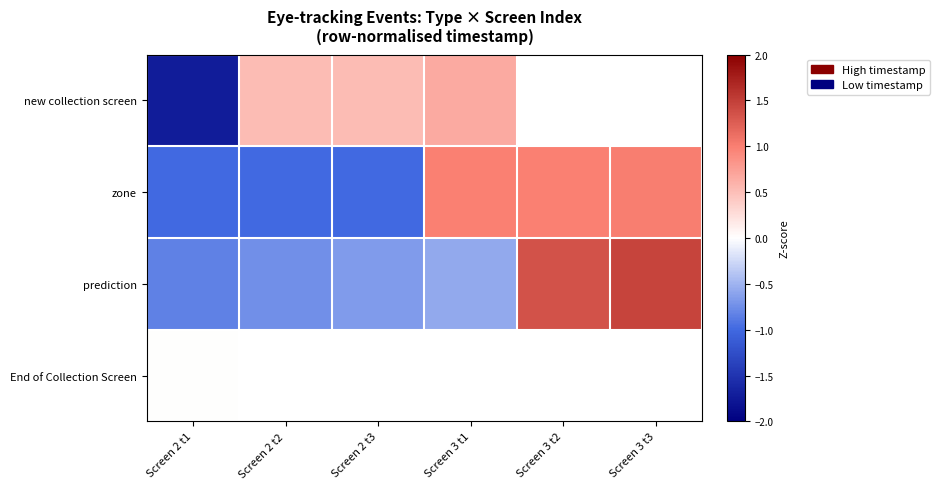

How many distinct data groups are displayed?

4